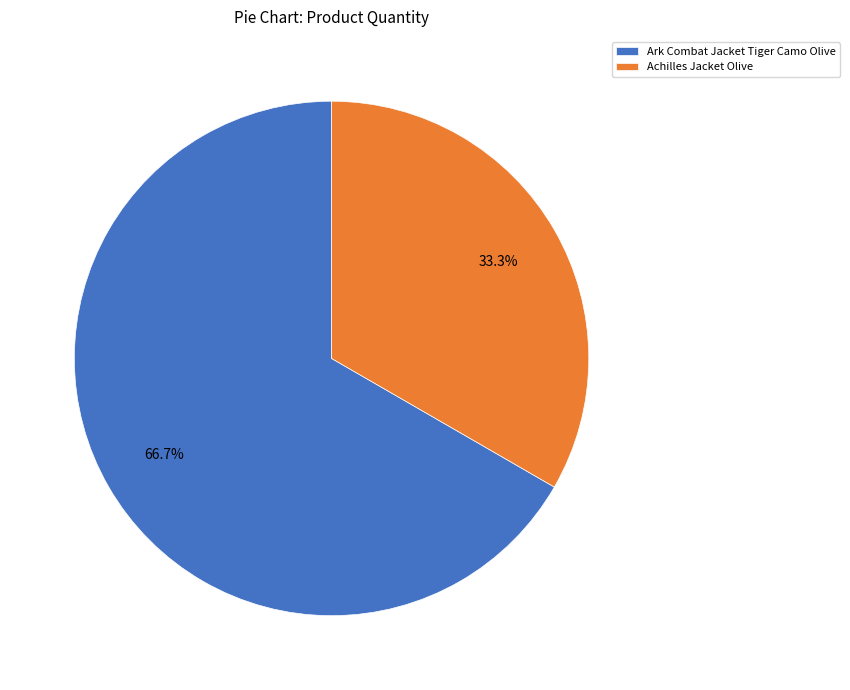

Which category has the biggest portion of the pie?

Ark Combat Jacket Tiger Camo Olive